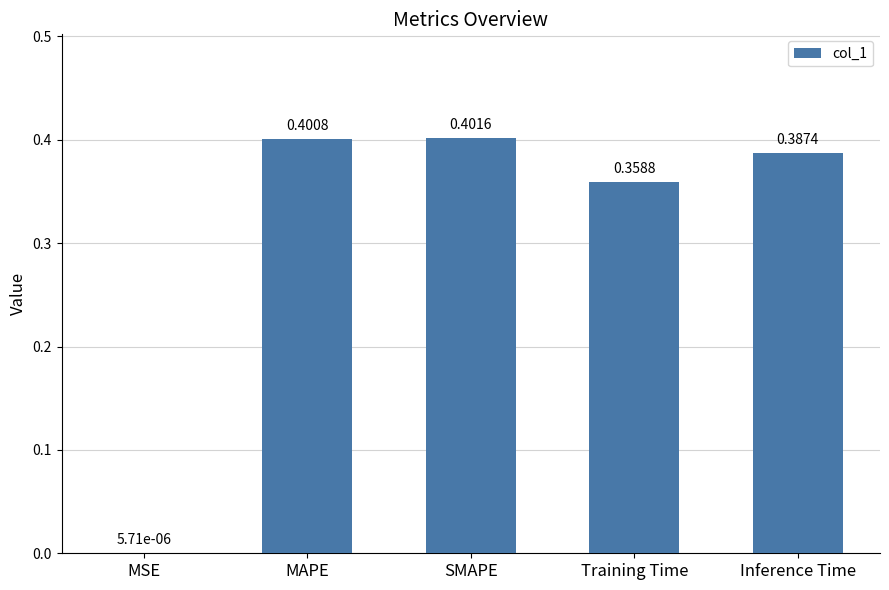

Which category has the highest value across all series?

SMAPE